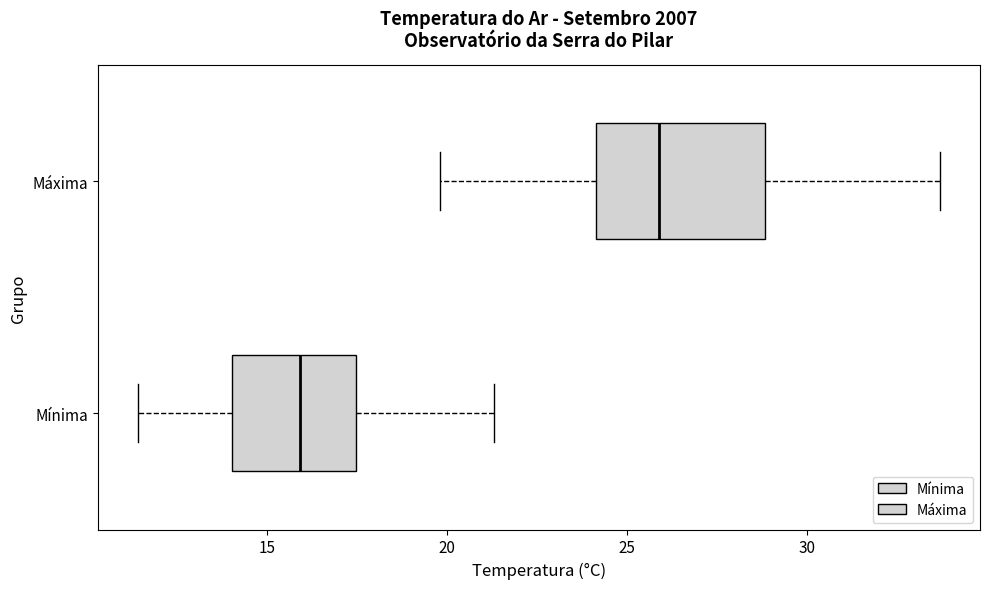

Reading bottom to top, transcribe this box plot: for each box, give where its median line is, the range the box spans, and where its two whiskers end, as read against the x-axis. The values are not printed on the chart, so give them approximately, as read against the axis.

Mínima: median 16.0, box 14.0 to 17.5, whiskers 11.5 to 21.5
Máxima: median 26.0, box 24.0 to 29.0, whiskers 20.0 to 33.5